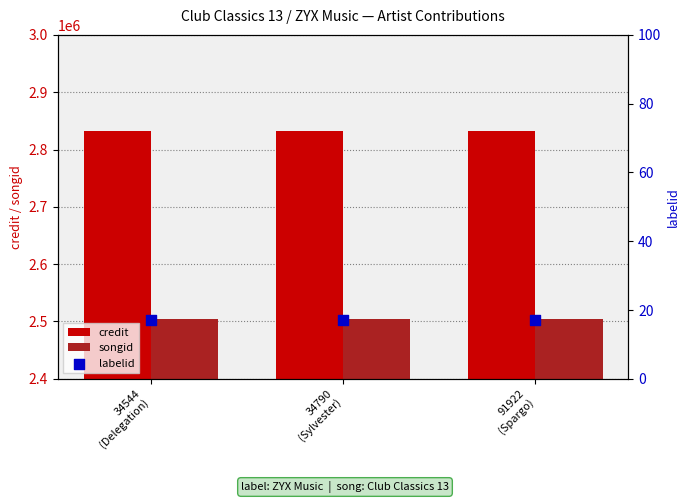

Which series reaches the maximum Y coordinate?

credit